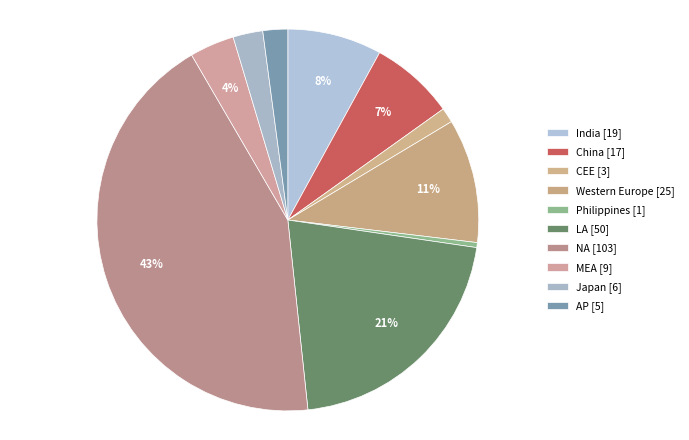

To the nearest percent, what is the difference between the China and NA slice percentages?

36%